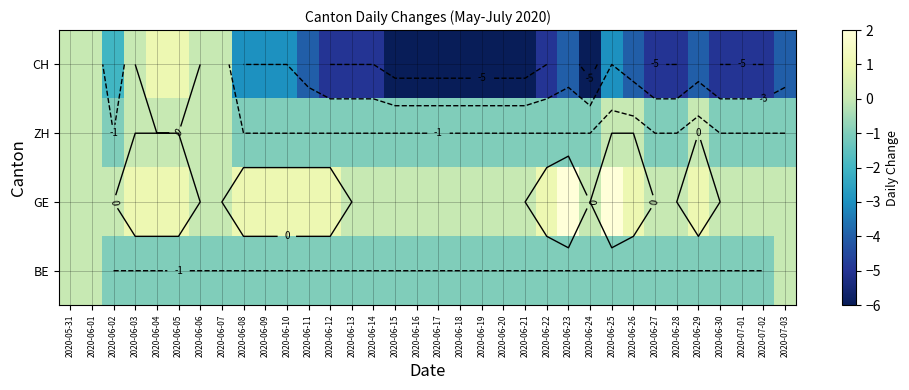

Is the value of CH at 2020-06-22 greater than the value of BE at 2020-06-25?

No